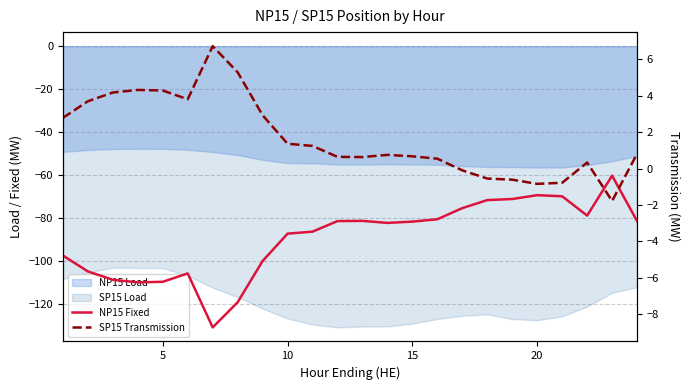

How many lines are shown in the chart?

2